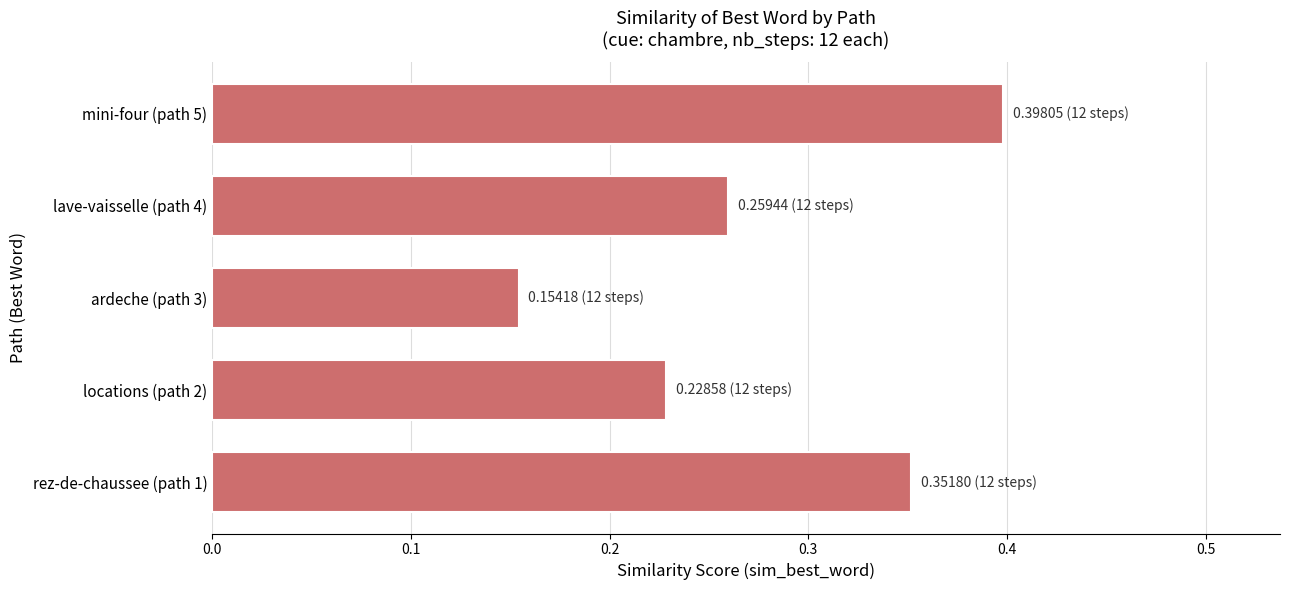

How many bars are there in total?

5